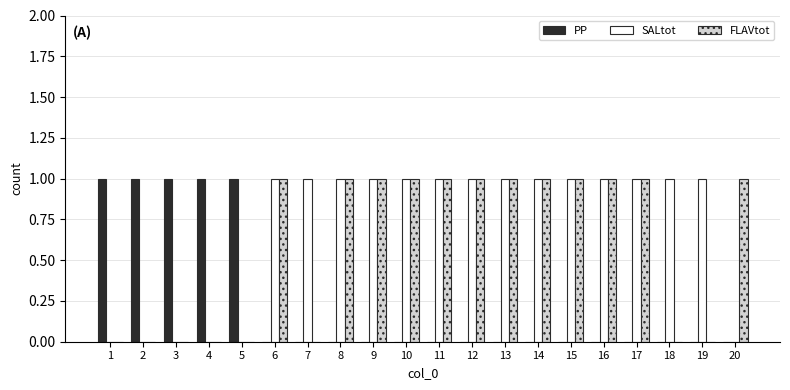

Is it true that SALtot equals 0 at 10?

False